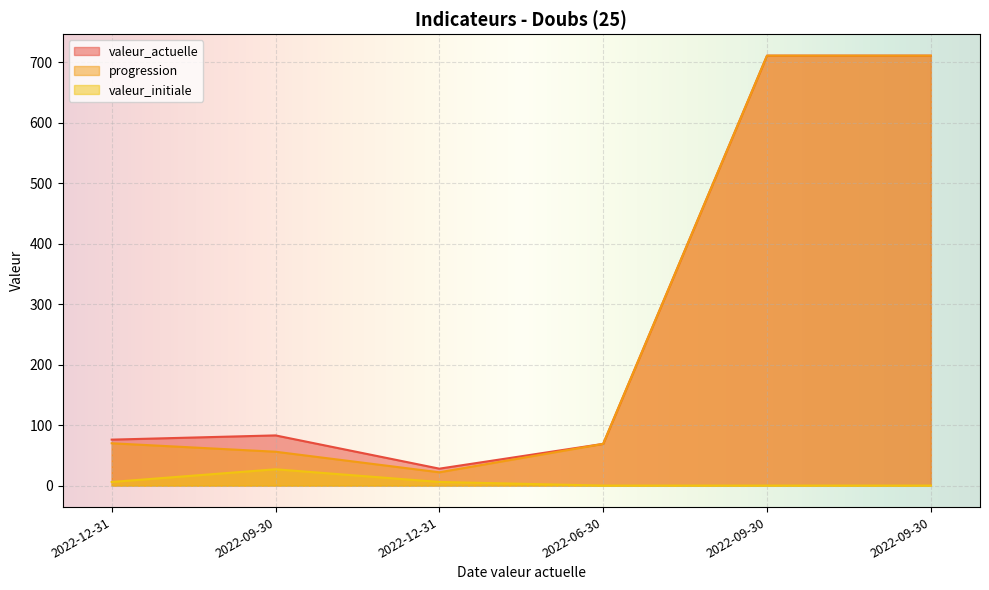

At how many categories does at least one series exceed 371?

2